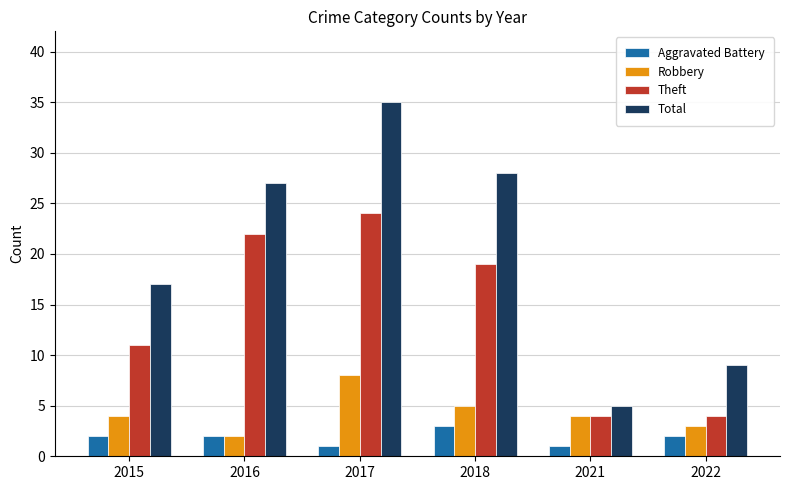

Read the Aggravated Battery value at 2022.

2